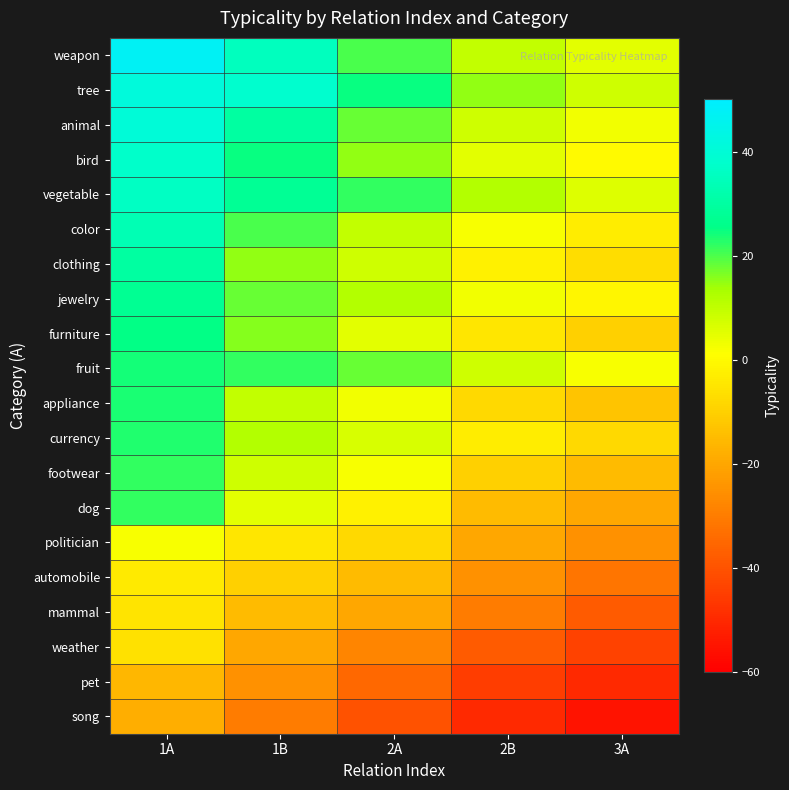

What is the spread (max minus min) of values at 1B?

68.0